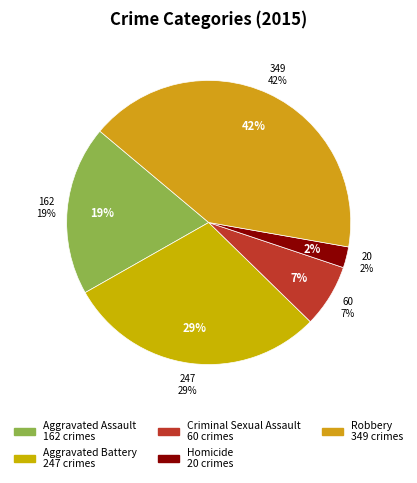

Rank the categories by value from highest to lowest.

Robbery, Aggravated Battery, Aggravated Assault, Criminal Sexual Assault, Homicide